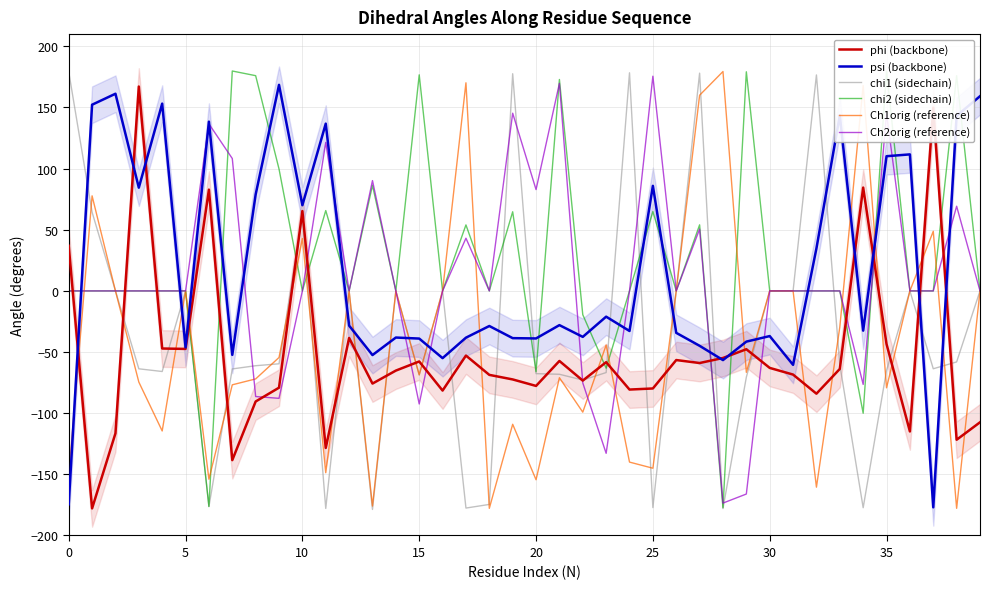

What is the difference between the maximum and minimum values in the Ch2orig (reference) series?

349.1